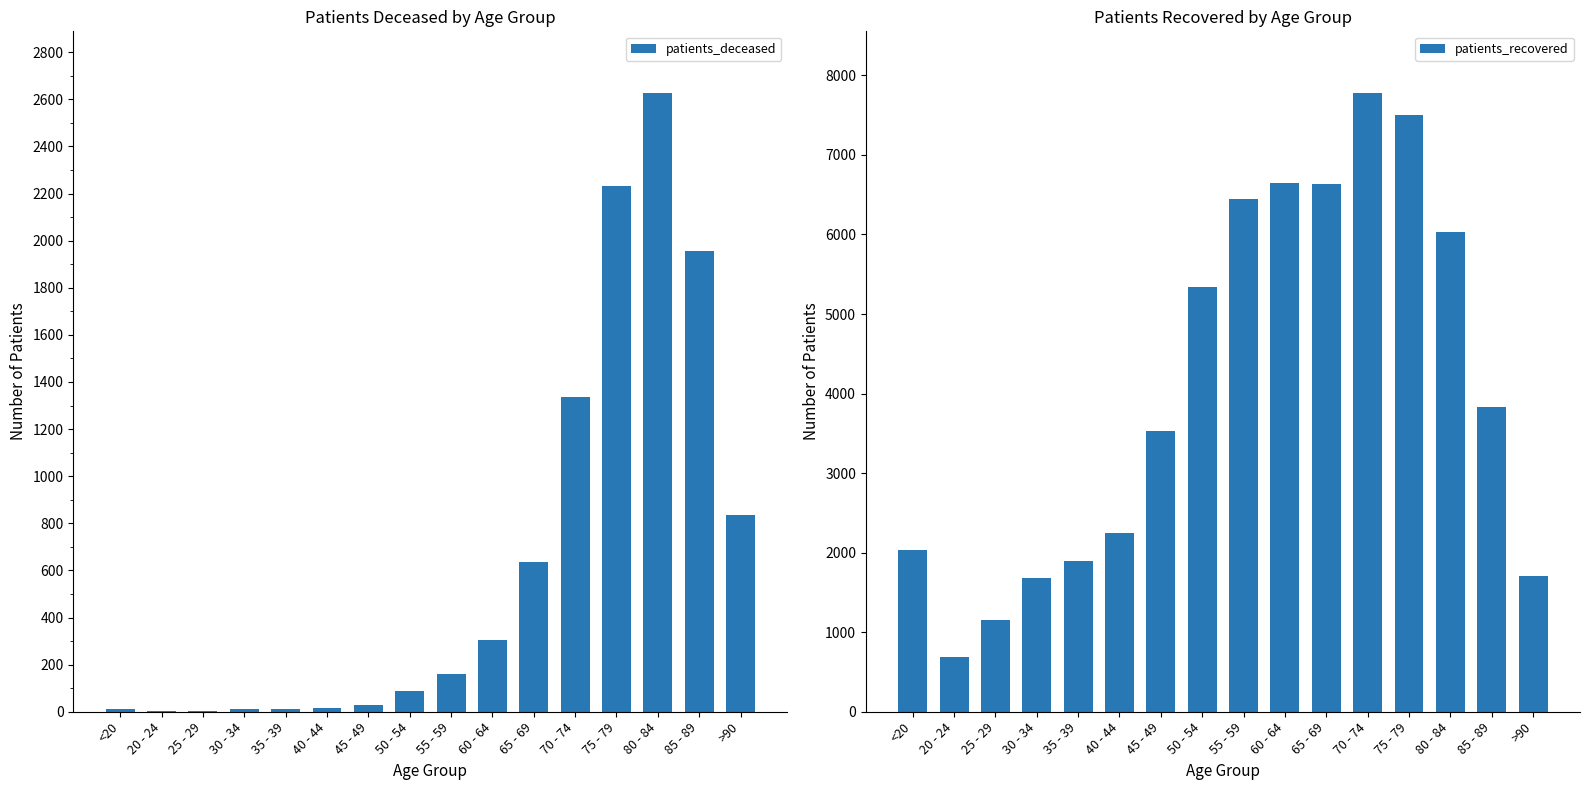

What is the minimum value for patients_recovered?

682